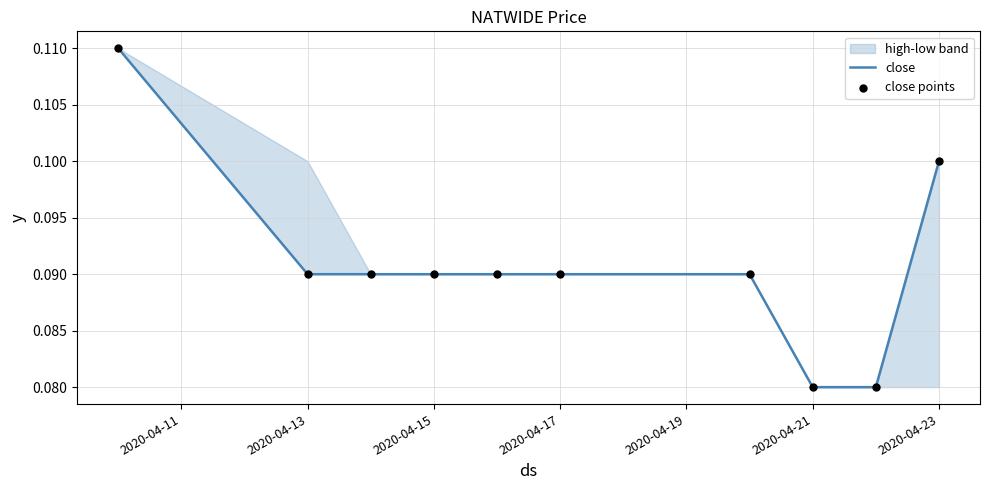

Which series has the largest Y range (max minus min)?

close